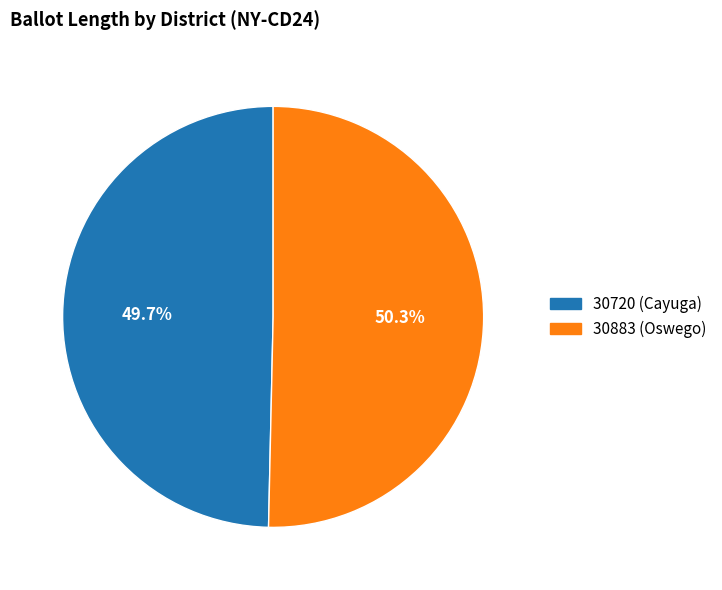

What is the total percentage of 30883 (Oswego) and 30720 (Cayuga)?

100.0%